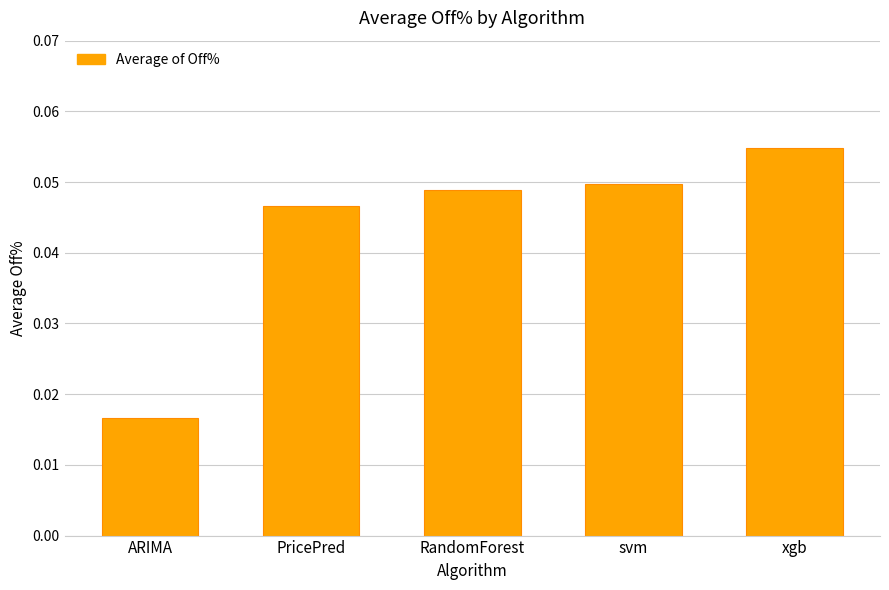

Count the values in the range 0 to 1.

5